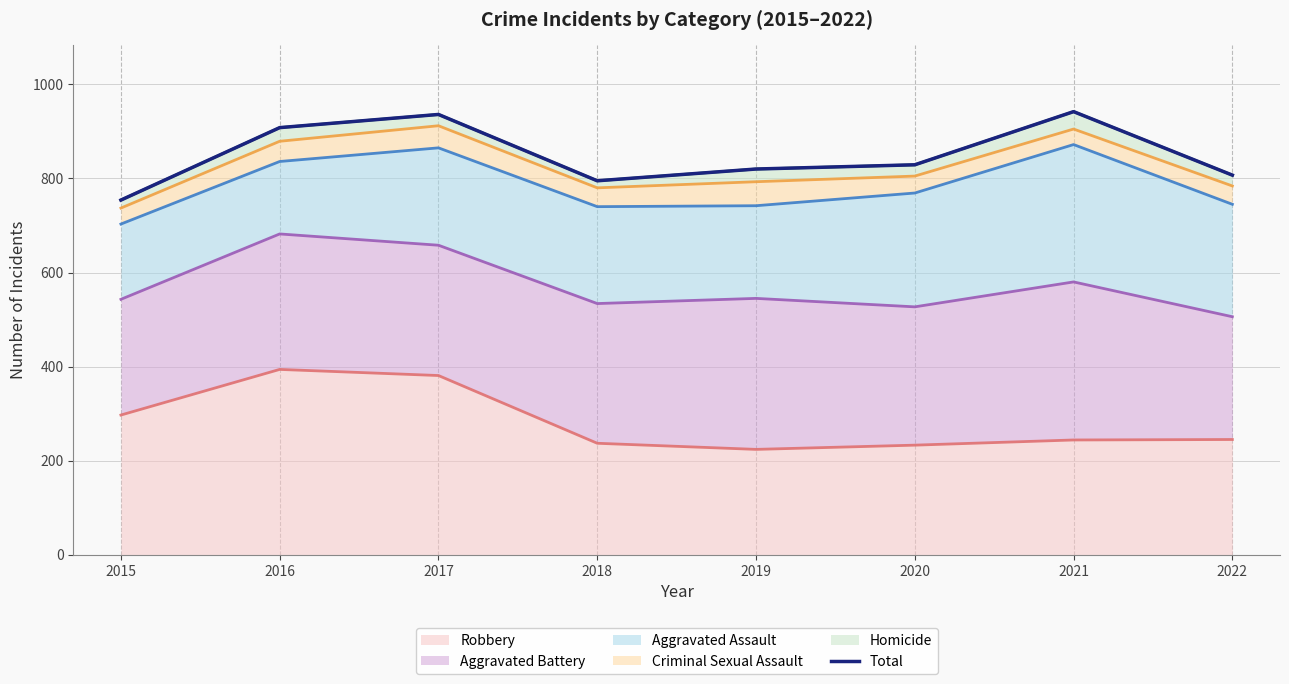

At which label does the data first exceed 829?

2016